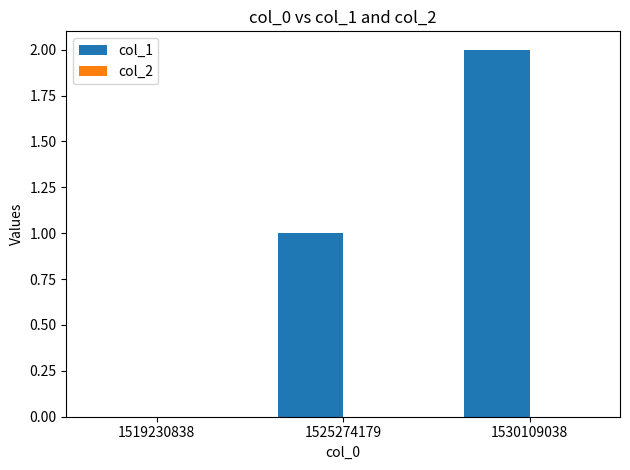

True or false: the data shows -1 at 1519230838.

False